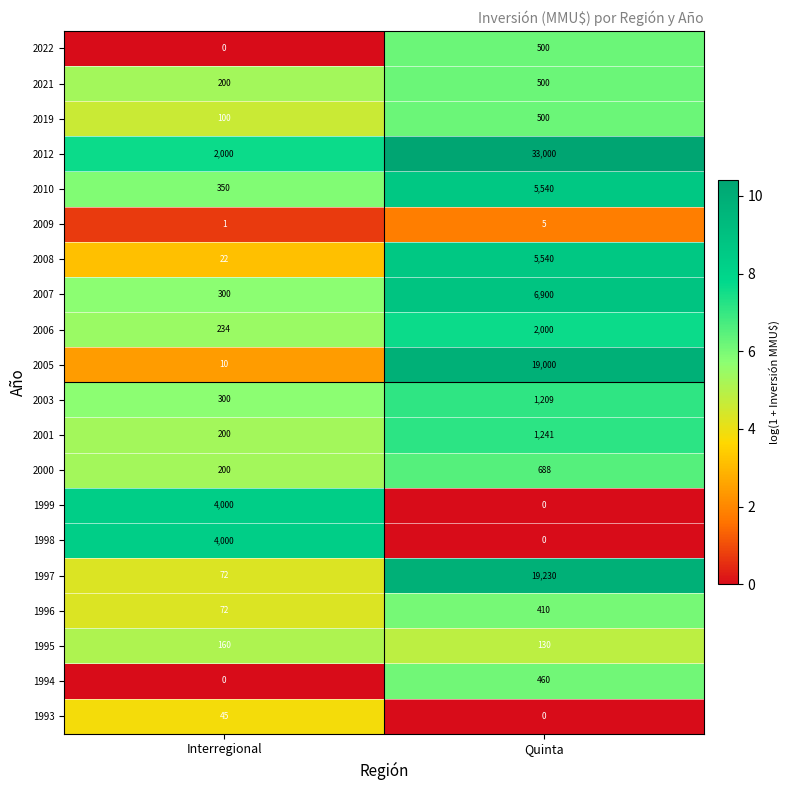

What is the average value of the 1998 series?

2000